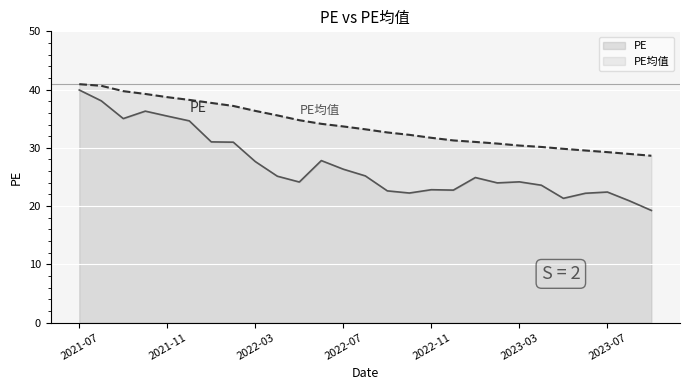

Is it true that PE均值 equals 46.3 at 2023-01?

False